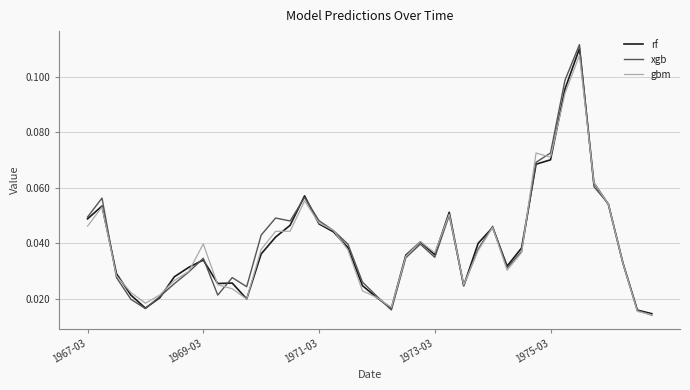

What are all the series names shown in the legend?

rf, xgb, gbm